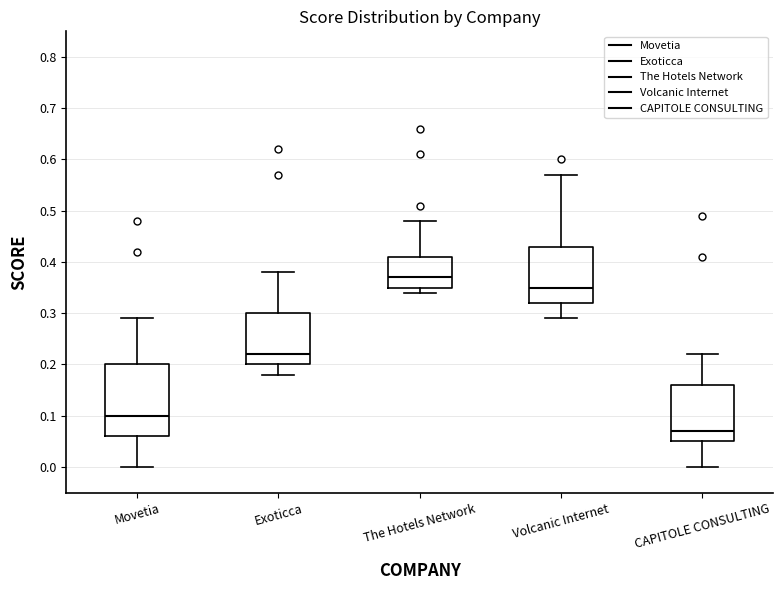

Which box is the tallest, from its lower edge to its upper edge?

Movetia